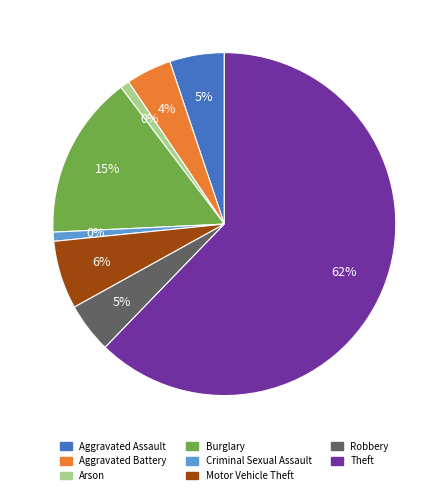

The Burglary slice represents 9% of the pie. True or false?

False